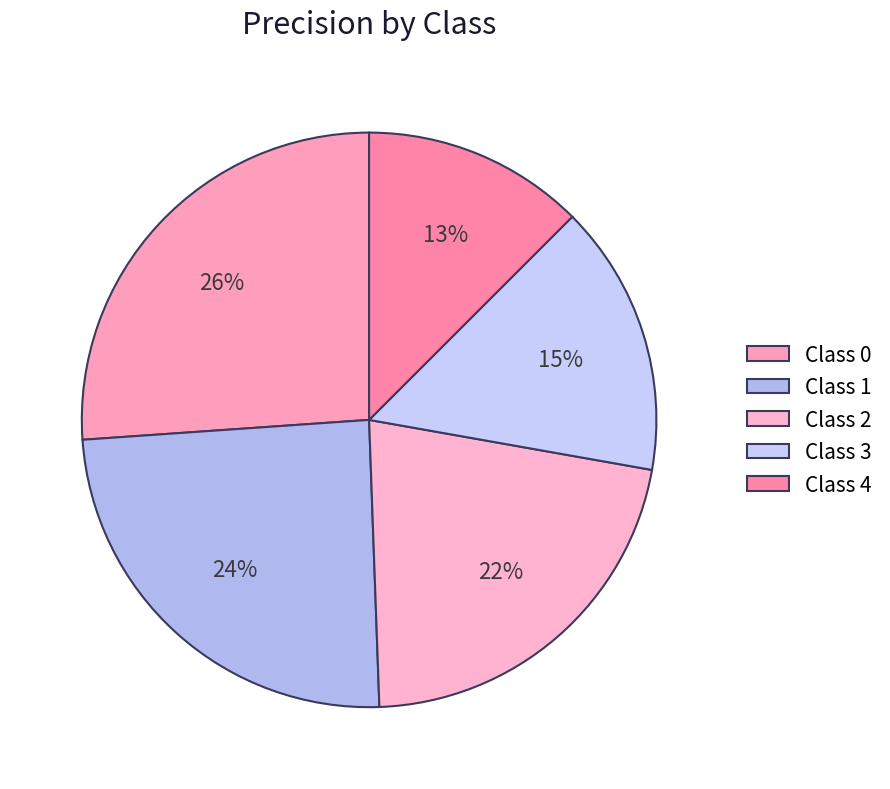

How many slices are in this pie chart?

5